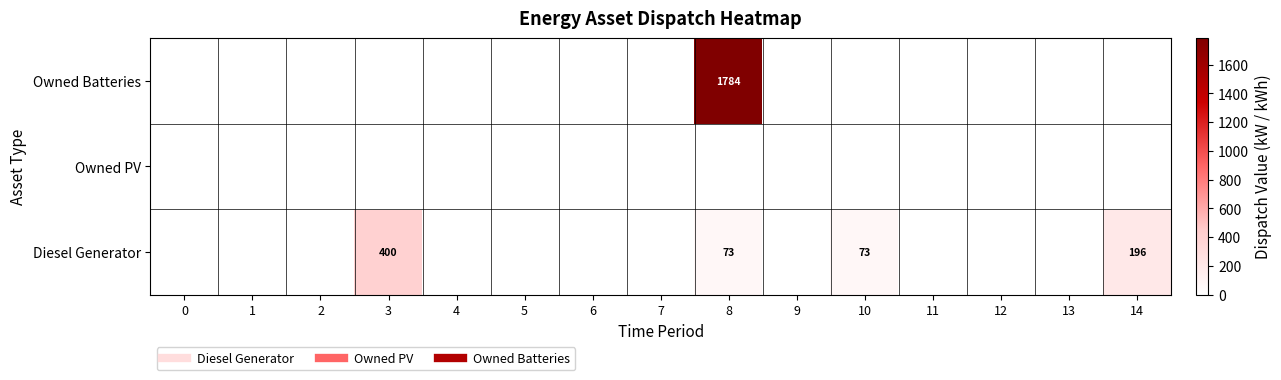

The Diesel Generator series shows 179 at 2. True or false?

False